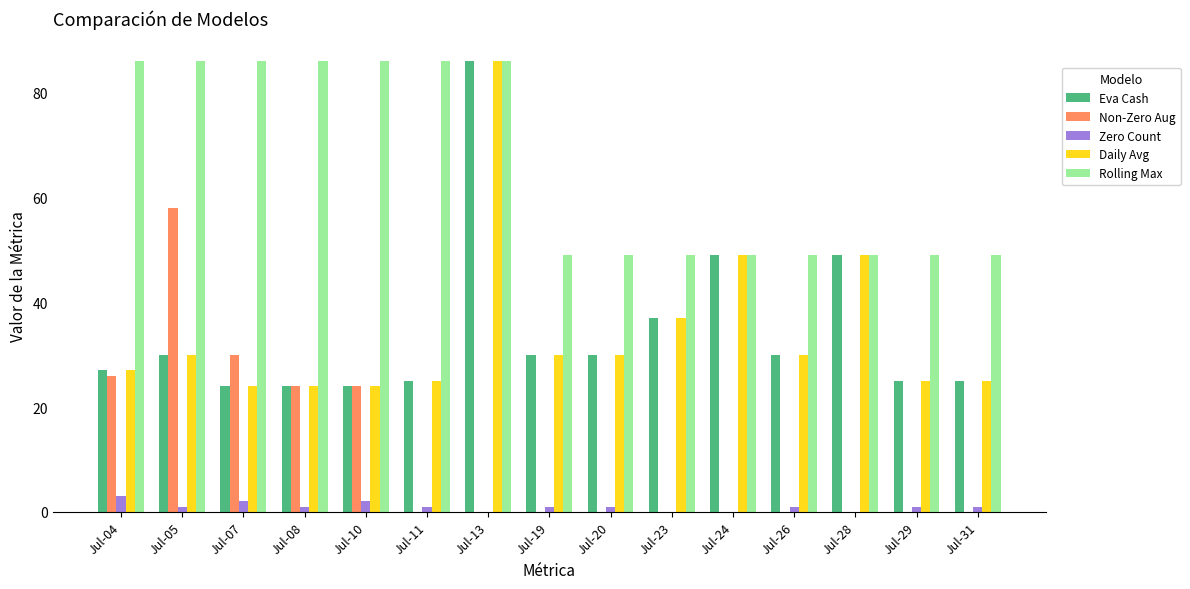

What is the sum of the Rolling Max values at Jul-19 and Jul-13?

135